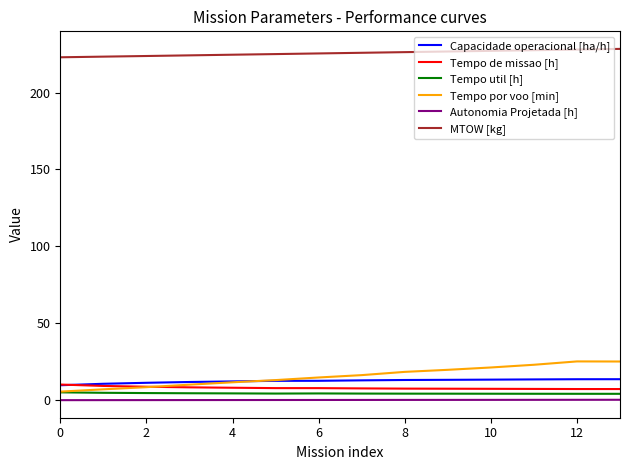

True or false: Tempo por voo [min] and Autonomia Projetada [h] intersect in this chart.

False